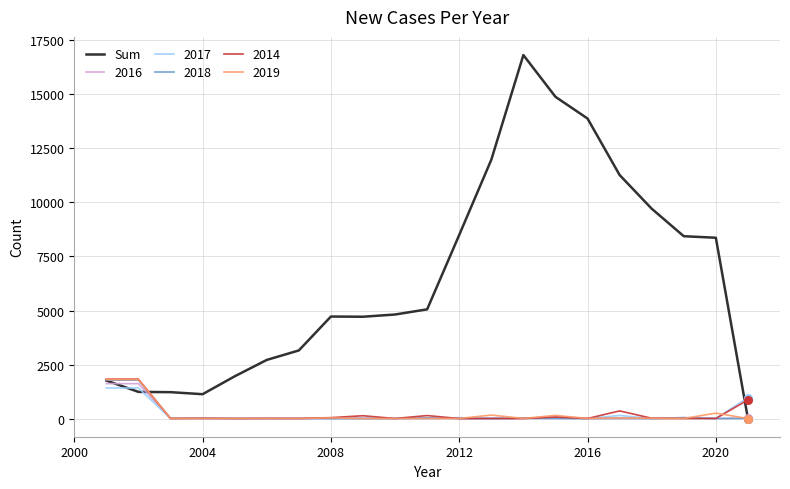

Which series has the largest range (max minus min)?

Sum